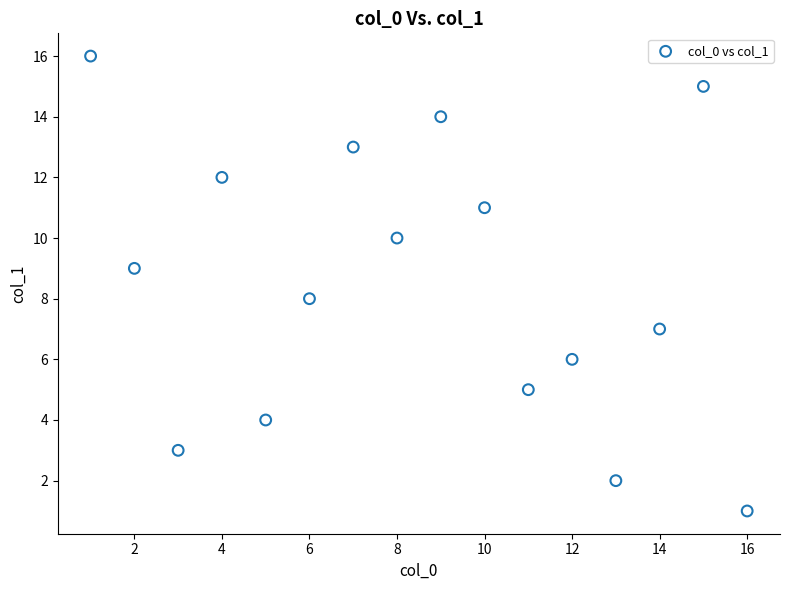

What is the range of X values (max minus min)?

15